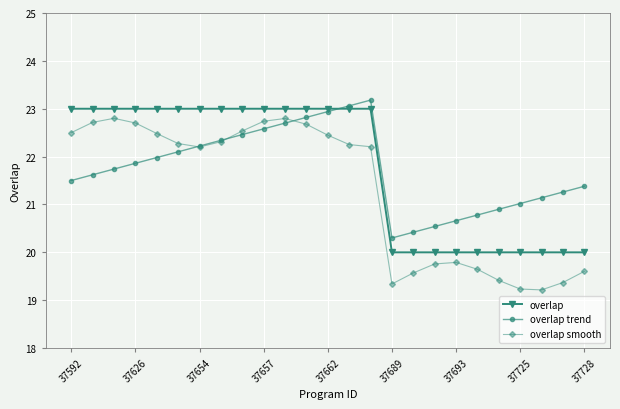

What is the maximum value shown in the chart?

23.2